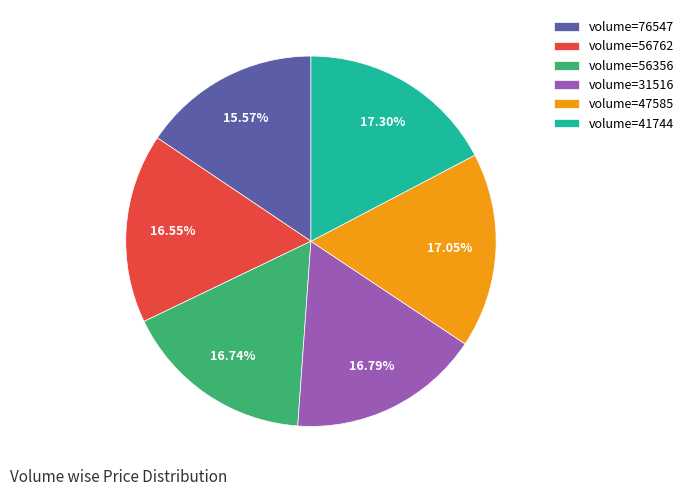

What is the ratio of the value at volume=31516 to the value at volume=41744?

1.0